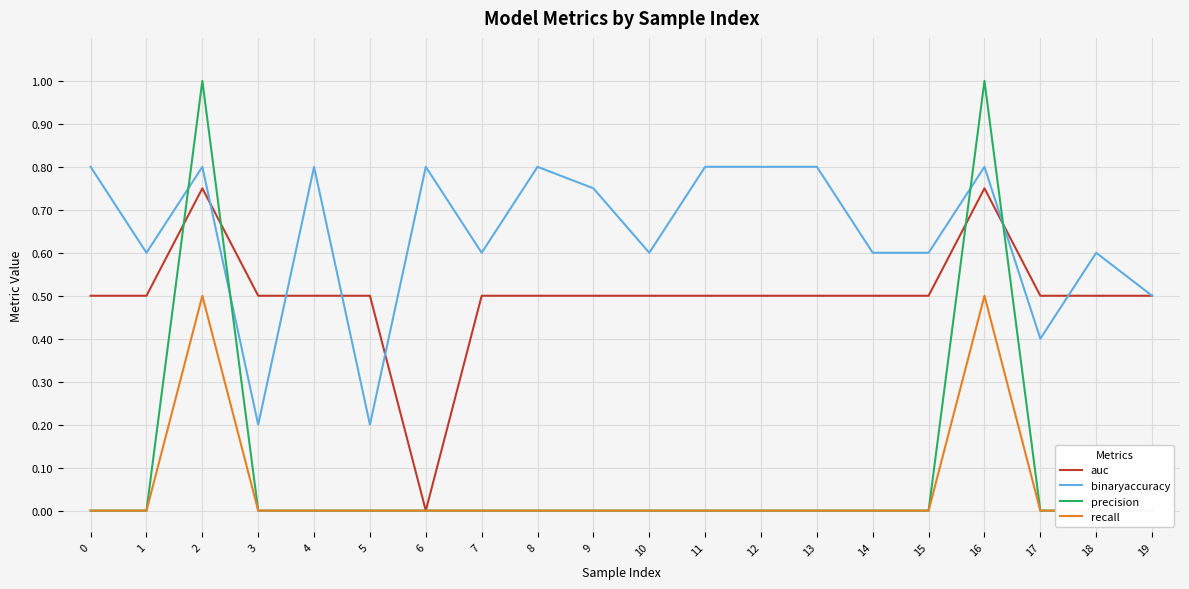

What is the average value of the auc series?

0.5